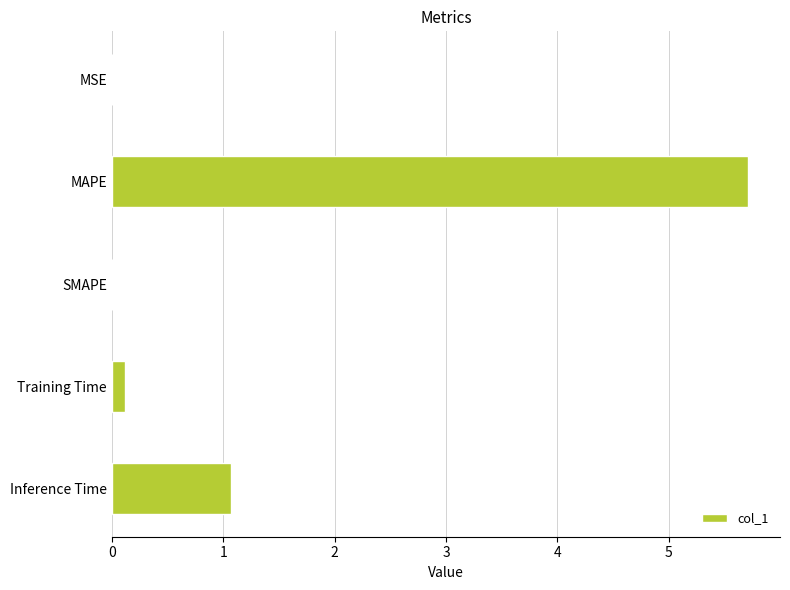

What value does the data have at Inference Time?

1.1